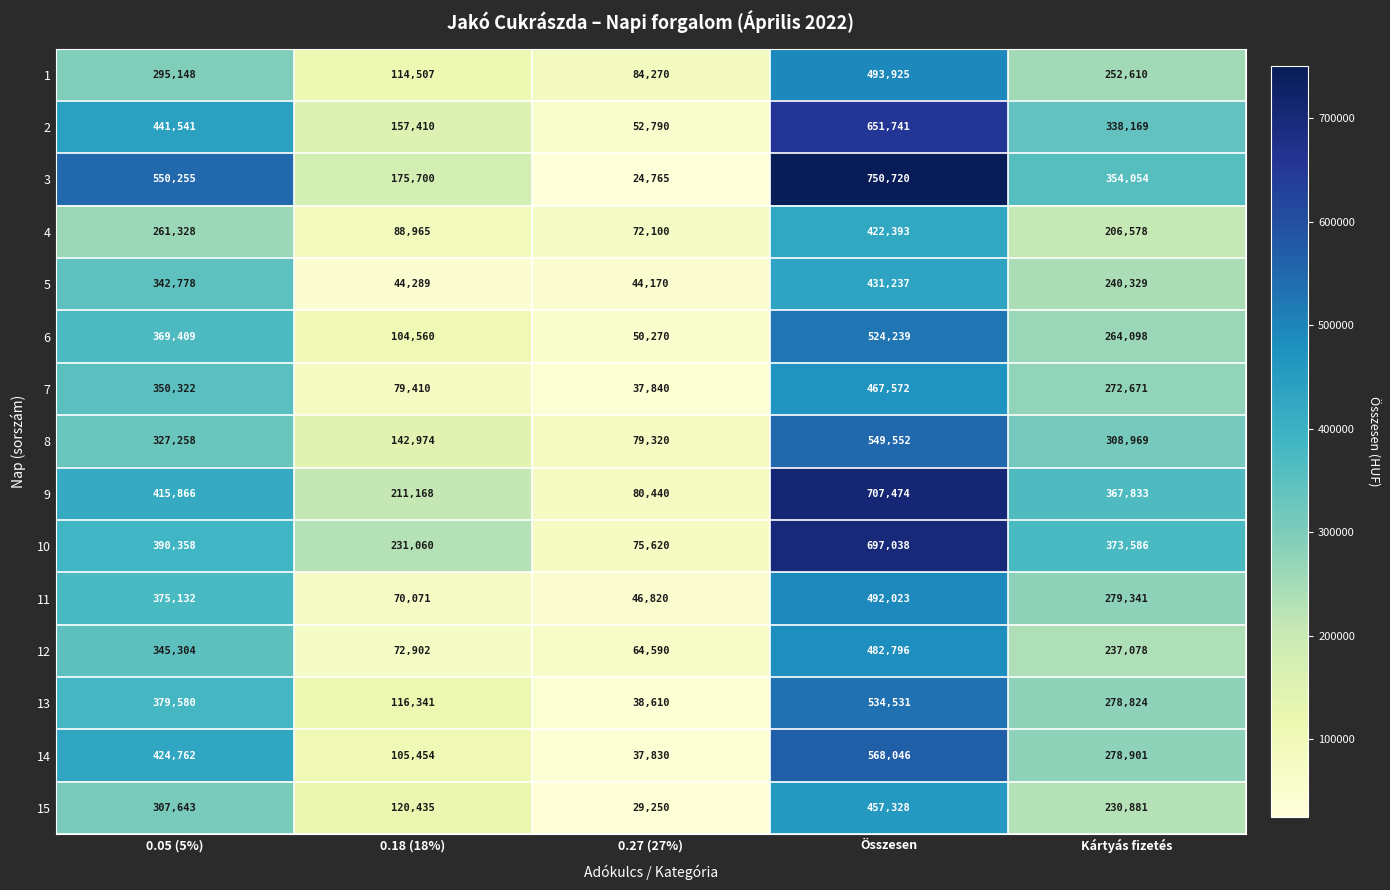

What is the minimum value shown in the chart?

24765